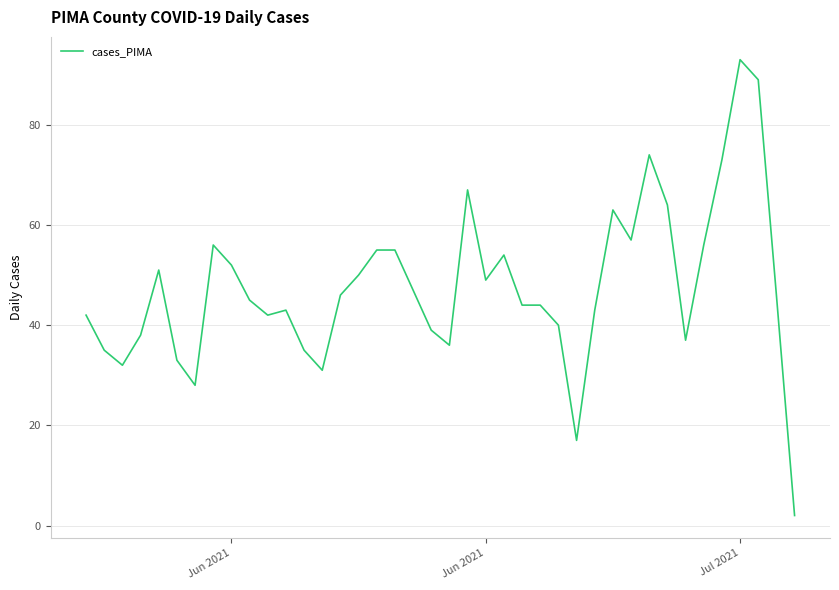

Reading left to right, extract all data points from this chart.

42	35	32	38	51	33	28	56	52	45	42	43	35	31	46	50	55	55	47	39	36	67	49	54	44	44	40	17	43	63	57	74	64	37	56	73	93	89	46	2